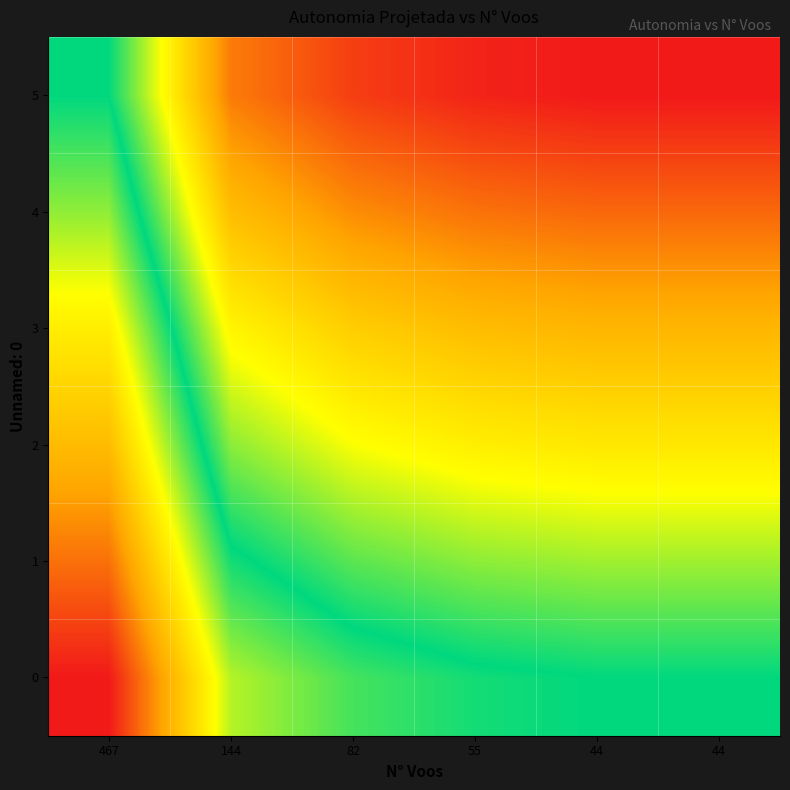

Reading right to left, transcribe all the data shown in this chart.

0: 44=0.5	44=0.5	55=0.5	82=0.5	144=0.4	467=0.0
1: 44=0.6	44=0.6	55=0.6	82=0.6	144=0.5	467=0.1
2: 44=0.7	44=0.7	55=0.7	82=0.7	144=0.6	467=0.2
3: 44=0.8	44=0.8	55=0.8	82=0.8	144=0.7	467=0.3
4: 44=0.9	44=0.9	55=0.9	82=0.9	144=0.8	467=0.4
5: 44=1.0	44=1.0	55=1.0	82=1.0	144=0.9	467=0.5